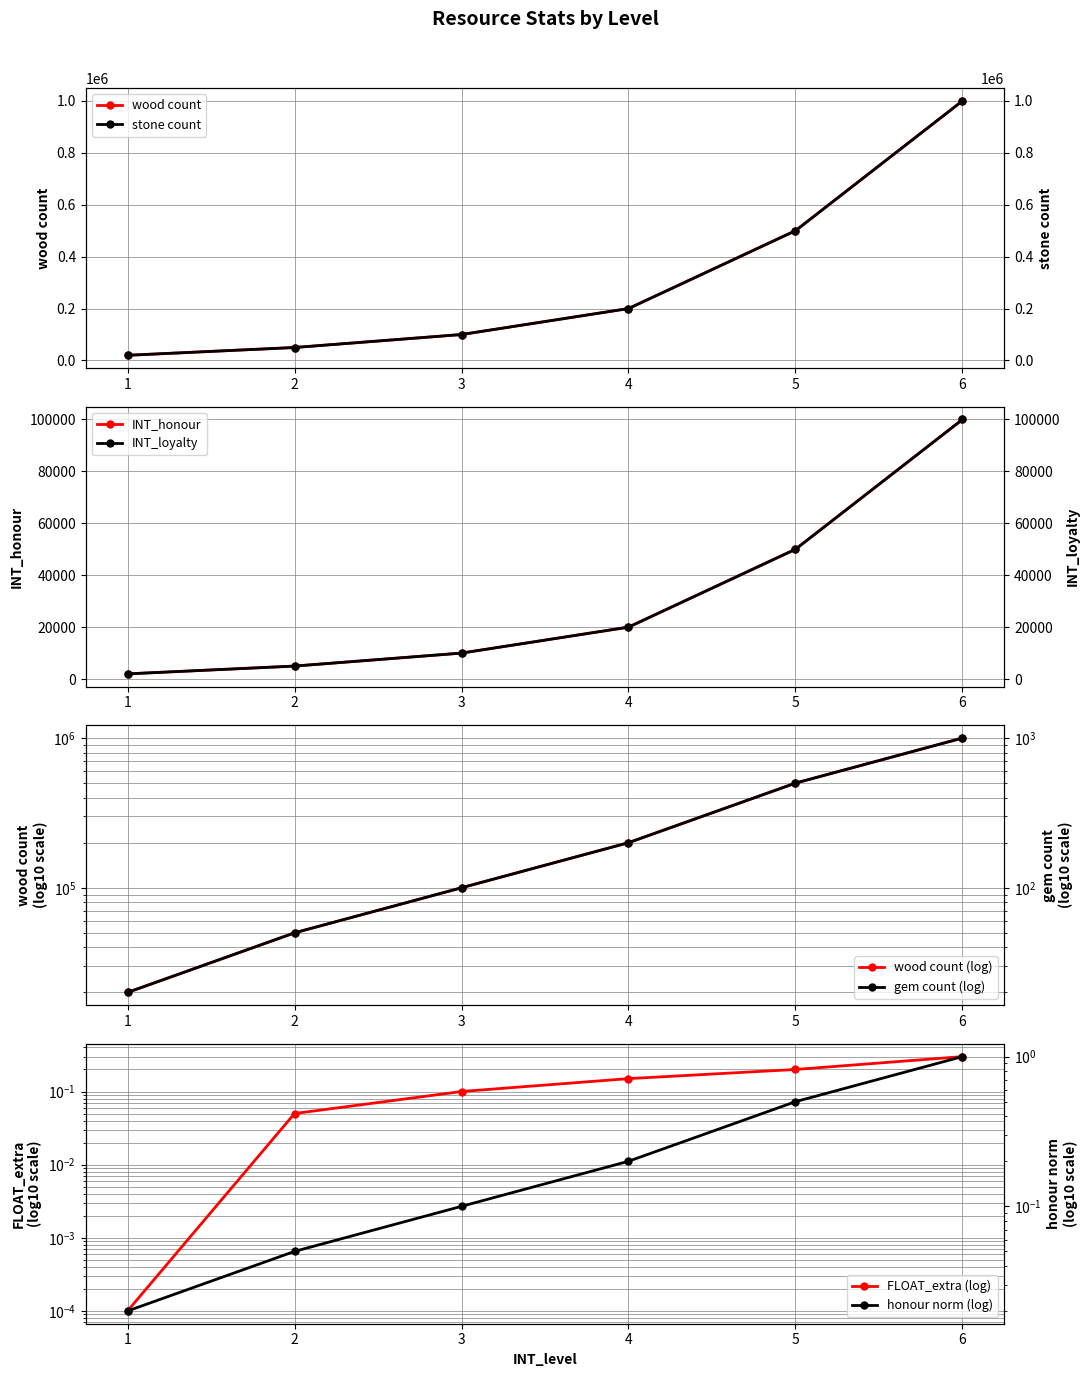

What is the sum of all FLOAT_extra values?

0.8